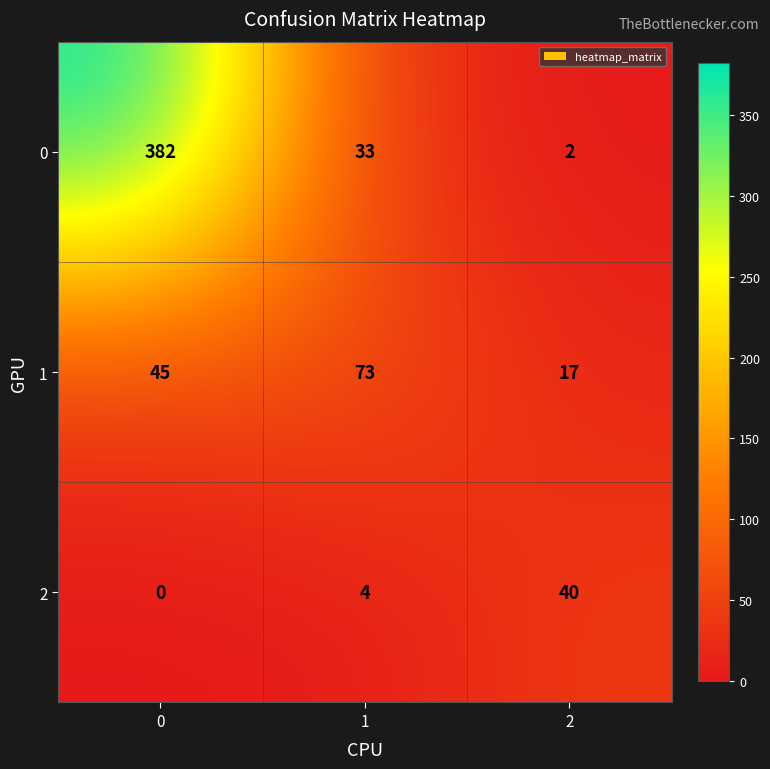

The 2 series shows 40 at 2. True or false?

True